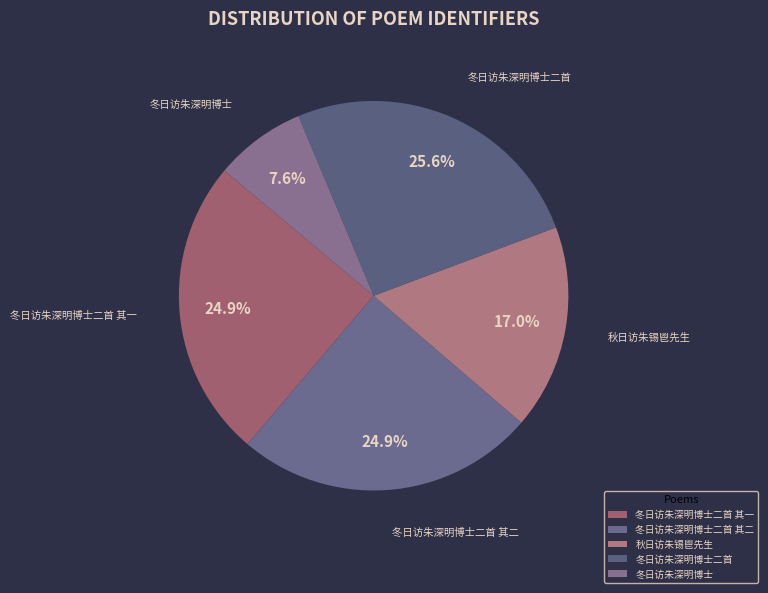

How many segments does this pie chart have?

5